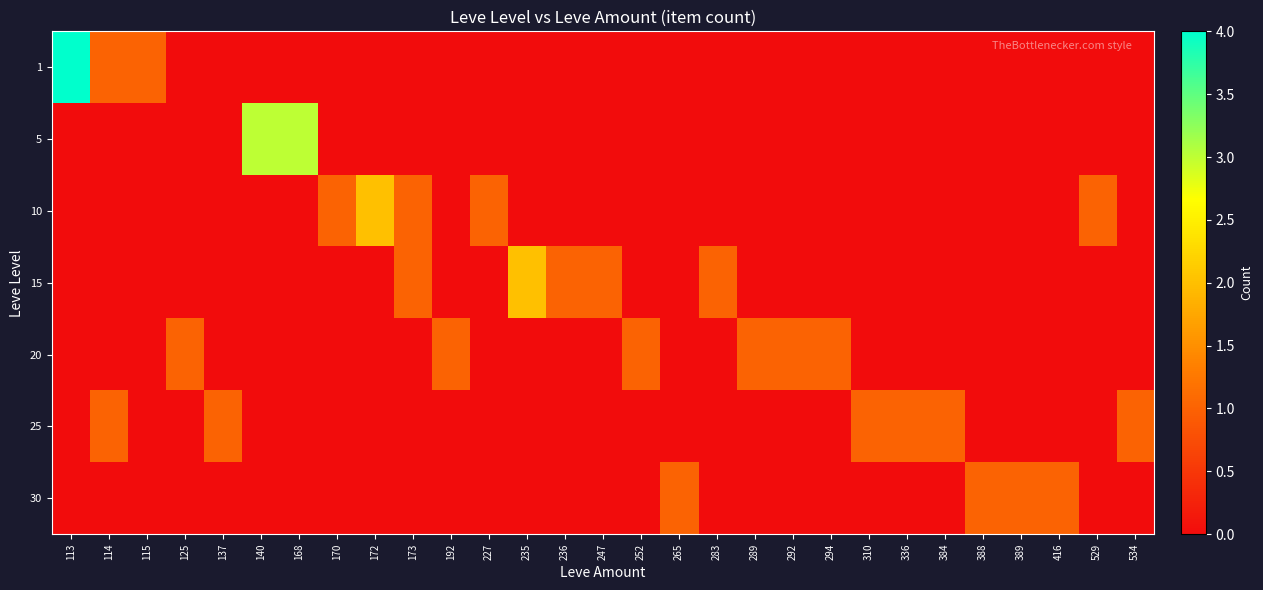

Reading left to right, list all the values displayed in this chart.

1: 113=4	114=1	115=1	125=0	137=0	140=0	168=0	170=0	172=0	173=0	192=0	227=0	235=0	236=0	247=0	252=0	265=0	283=0	289=0	292=0	294=0	310=0	336=0	384=0	388=0	389=0	416=0	529=0	534=0
5: 113=0	114=0	115=0	125=0	137=0	140=3	168=3	170=0	172=0	173=0	192=0	227=0	235=0	236=0	247=0	252=0	265=0	283=0	289=0	292=0	294=0	310=0	336=0	384=0	388=0	389=0	416=0	529=0	534=0
10: 113=0	114=0	115=0	125=0	137=0	140=0	168=0	170=1	172=2	173=1	192=0	227=1	235=0	236=0	247=0	252=0	265=0	283=0	289=0	292=0	294=0	310=0	336=0	384=0	388=0	389=0	416=0	529=1	534=0
15: 113=0	114=0	115=0	125=0	137=0	140=0	168=0	170=0	172=0	173=1	192=0	227=0	235=2	236=1	247=1	252=0	265=0	283=1	289=0	292=0	294=0	310=0	336=0	384=0	388=0	389=0	416=0	529=0	534=0
20: 113=0	114=0	115=0	125=1	137=0	140=0	168=0	170=0	172=0	173=0	192=1	227=0	235=0	236=0	247=0	252=1	265=0	283=0	289=1	292=1	294=1	310=0	336=0	384=0	388=0	389=0	416=0	529=0	534=0
25: 113=0	114=1	115=0	125=0	137=1	140=0	168=0	170=0	172=0	173=0	192=0	227=0	235=0	236=0	247=0	252=0	265=0	283=0	289=0	292=0	294=0	310=1	336=1	384=1	388=0	389=0	416=0	529=0	534=1
30: 113=0	114=0	115=0	125=0	137=0	140=0	168=0	170=0	172=0	173=0	192=0	227=0	235=0	236=0	247=0	252=0	265=1	283=0	289=0	292=0	294=0	310=0	336=0	384=0	388=1	389=1	416=1	529=0	534=0